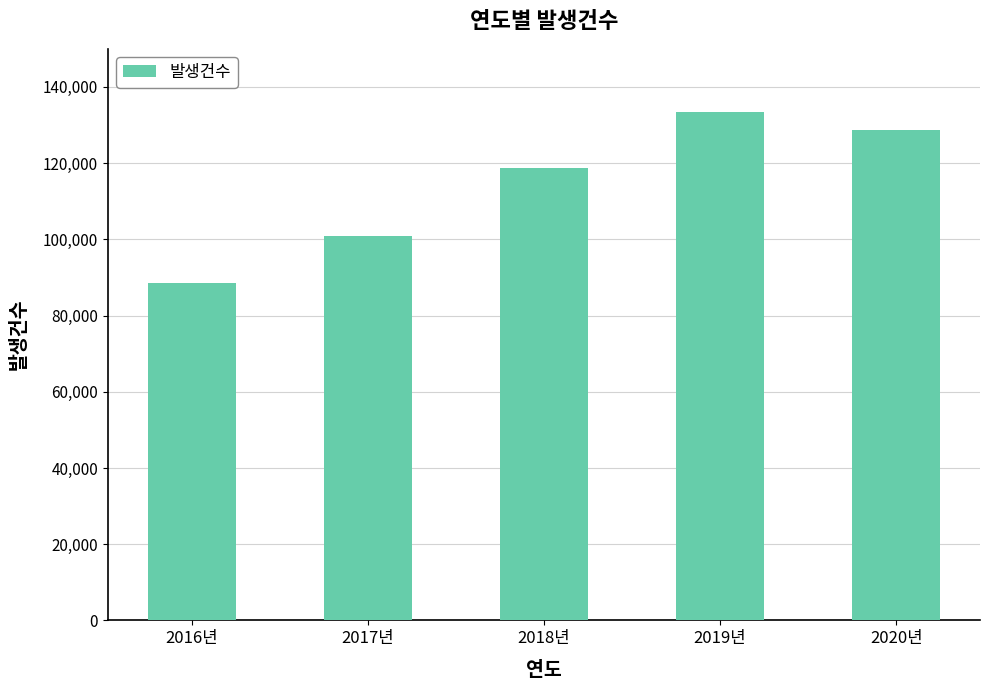

How many values are below 118697?

2